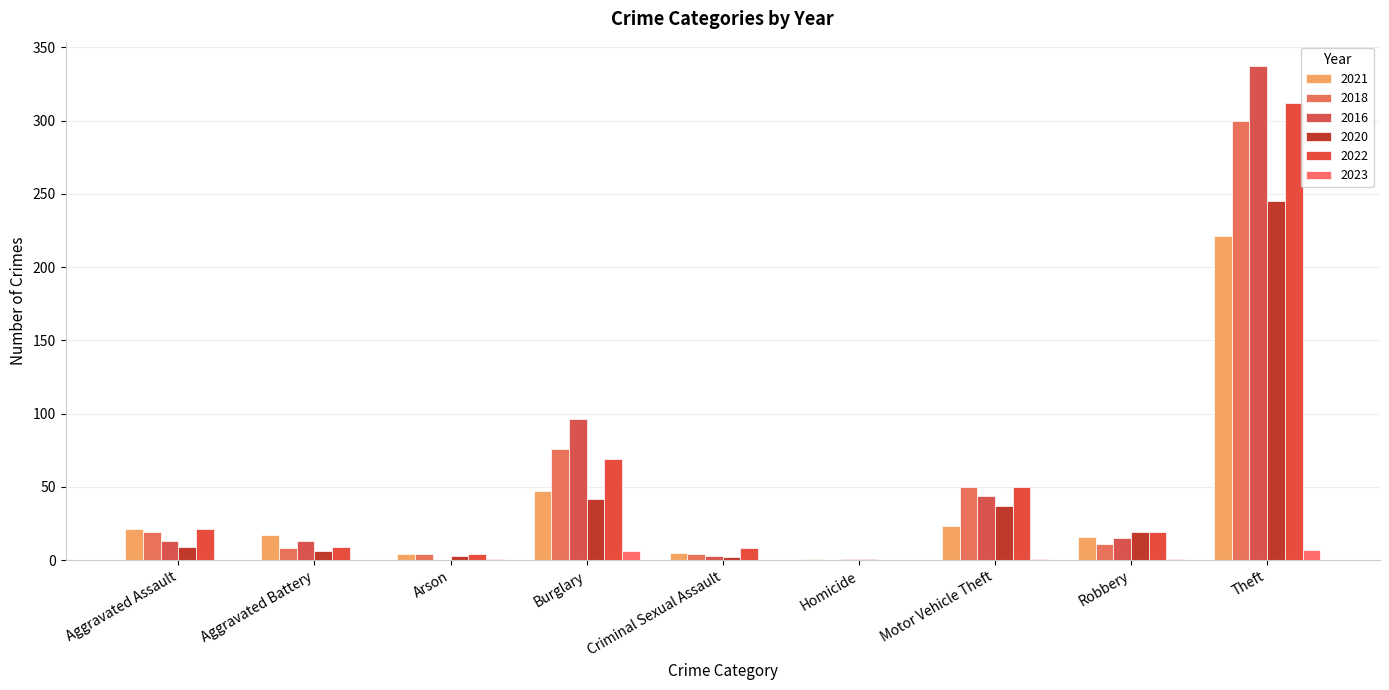

The 2021 series shows 1 at Arson. True or false?

False